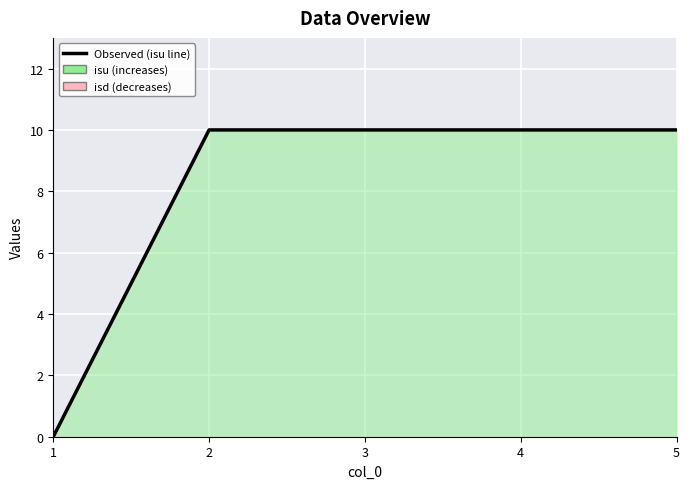

What is the difference between the maximum and minimum values?

10